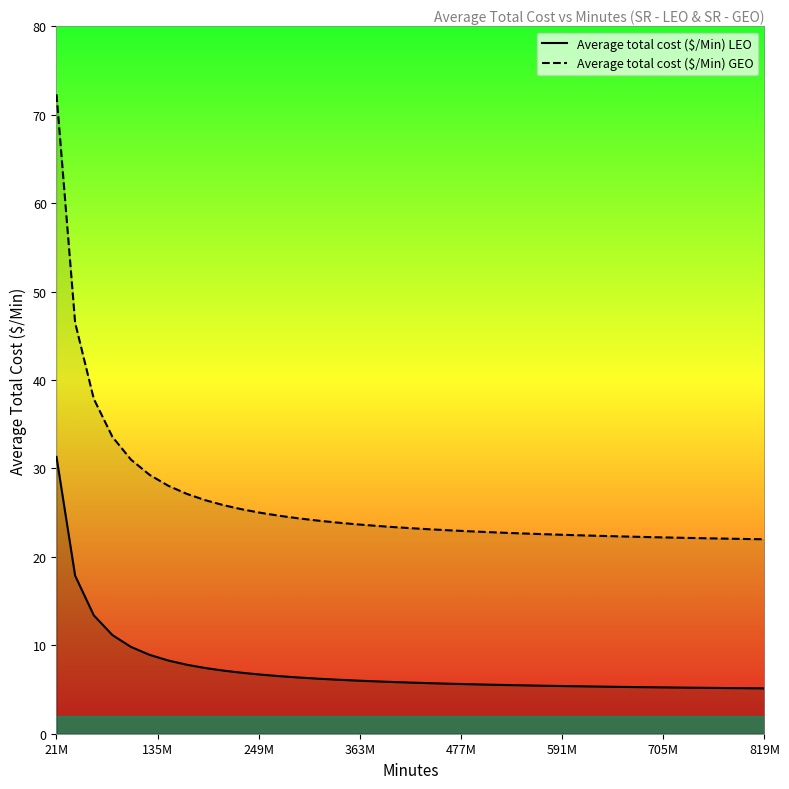

Read the Average total cost ($/Min) GEO value at 819M.

22.0